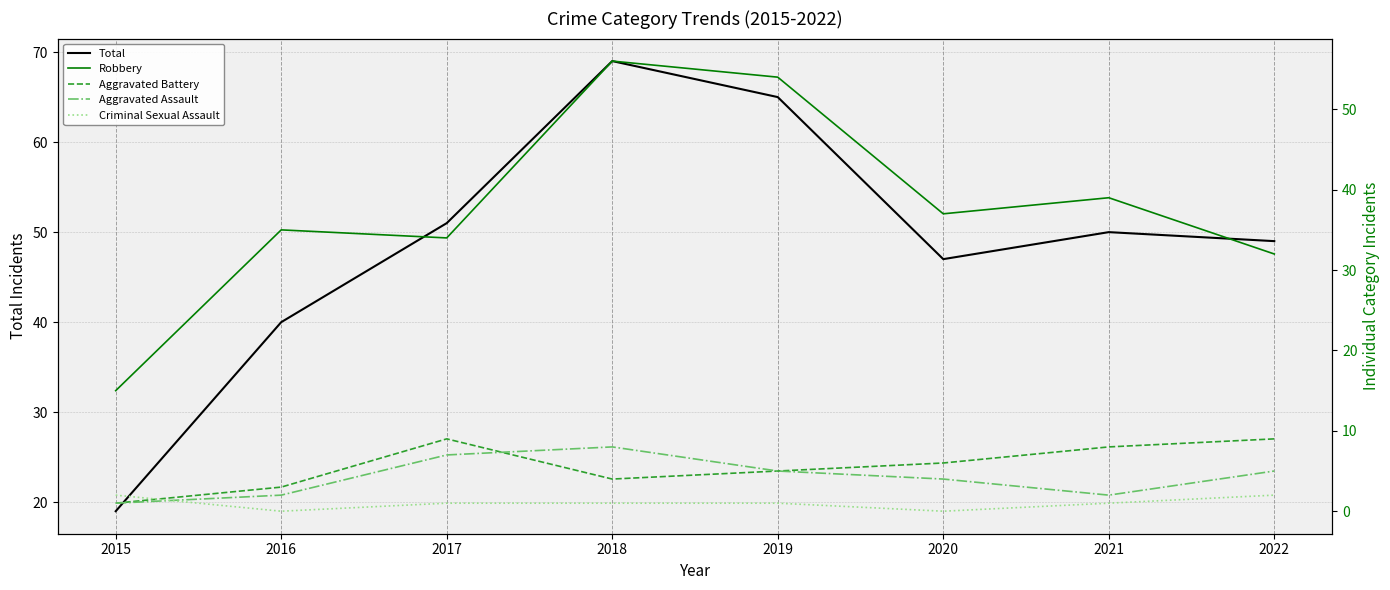

True or false: Criminal Sexual Assault has a value of 2 at 2022.

True